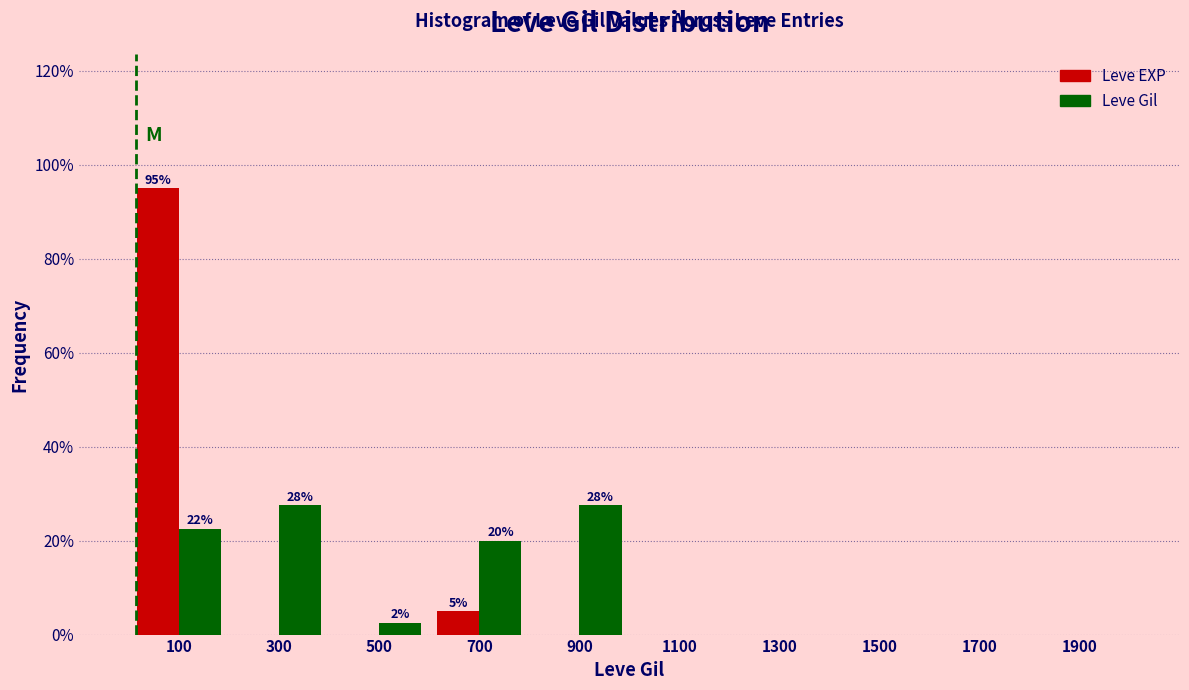

In the Leve EXP series, which range on the x-axis has the tallest bar?

0 to 200